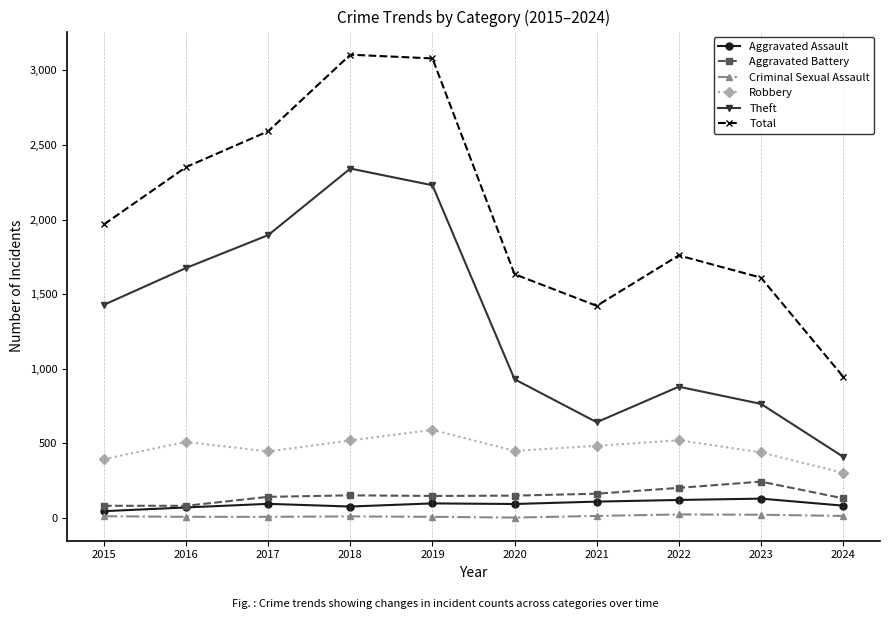

At which category does Total reach its first local valley?

2021